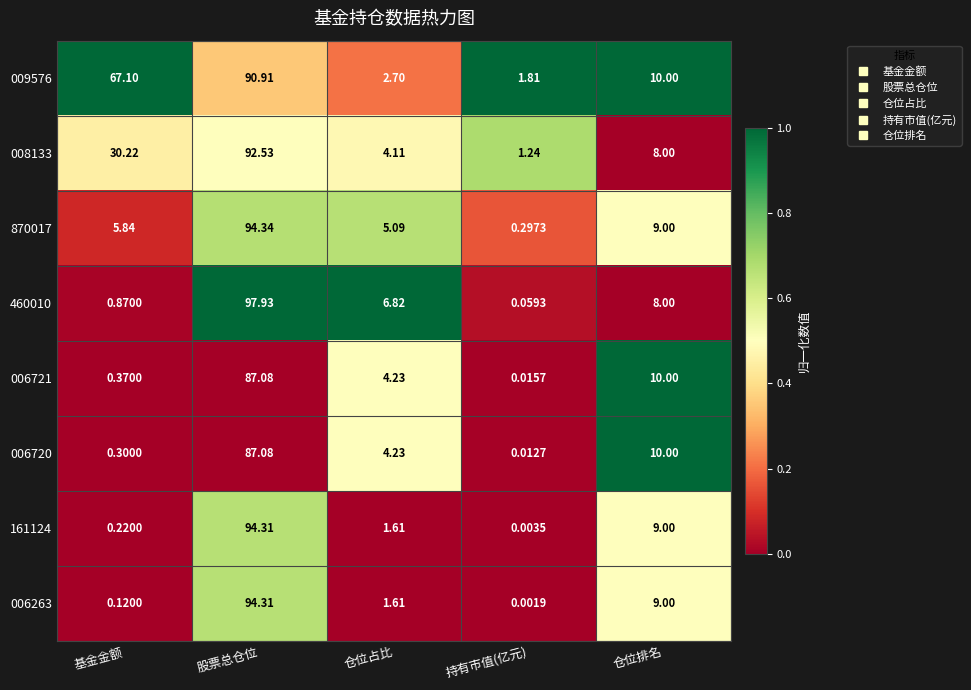

Rank the categories by 006720 value from lowest to highest.

持有市值(亿元), 基金金额, 仓位占比, 仓位排名, 股票总仓位